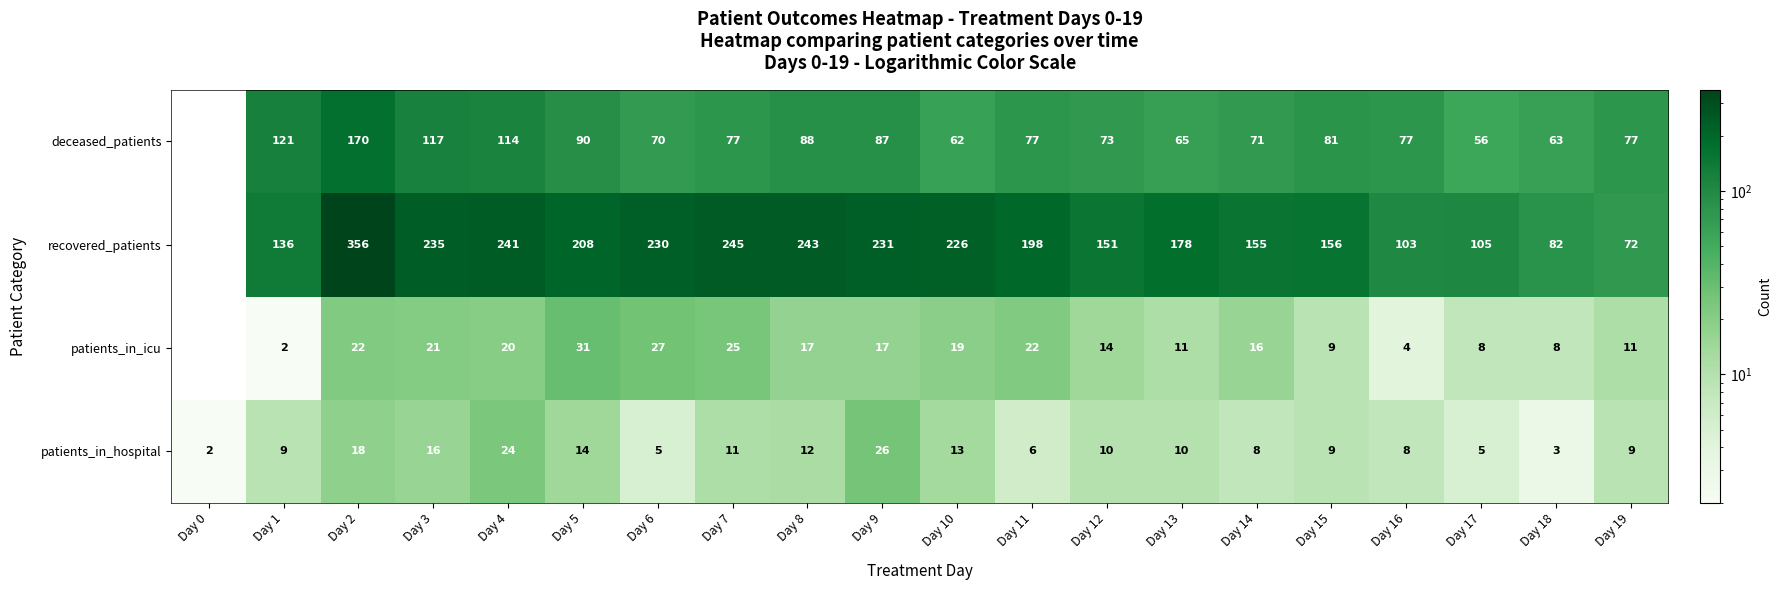

Is it true that patients_in_hospital equals 11 at Day 7?

True